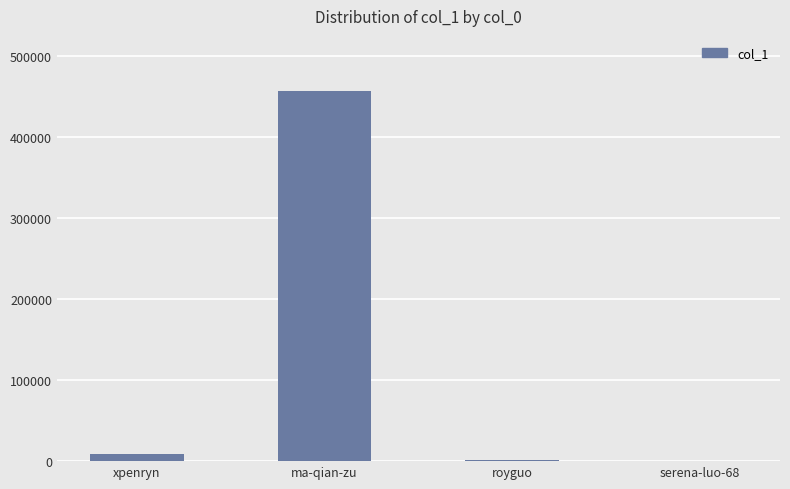

The chart shows a value of 456219 at ma-qian-zu. True or false?

True